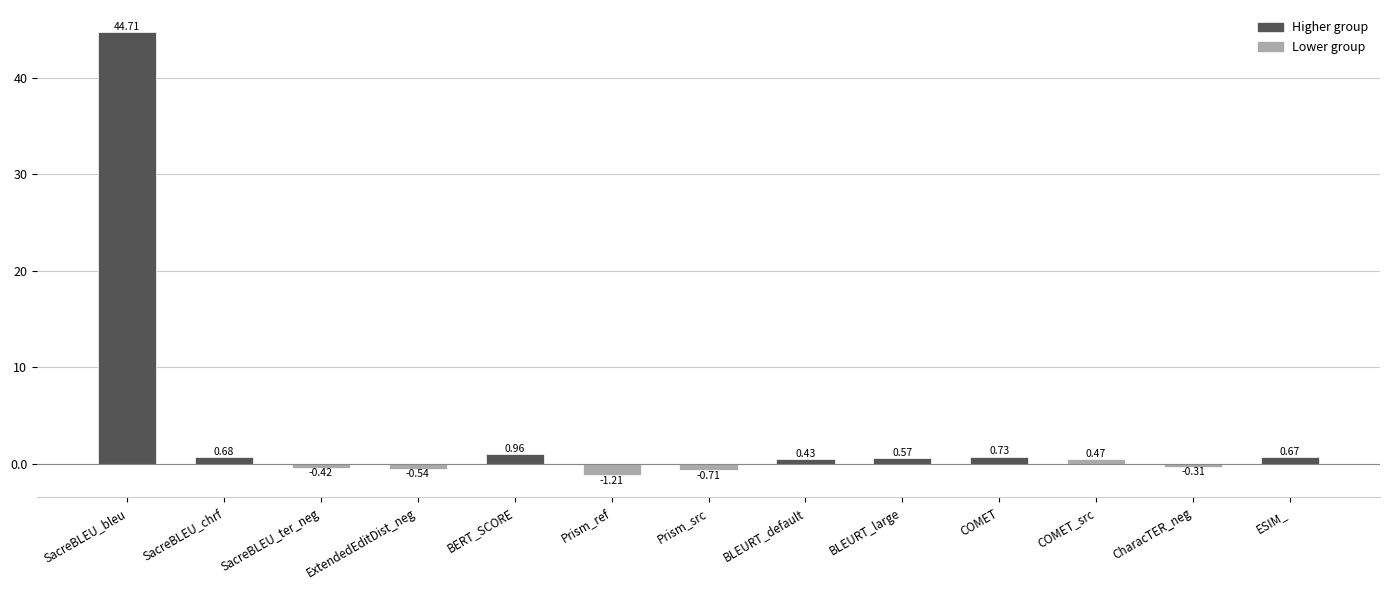

What is the difference between the maximum and minimum values?

45.9